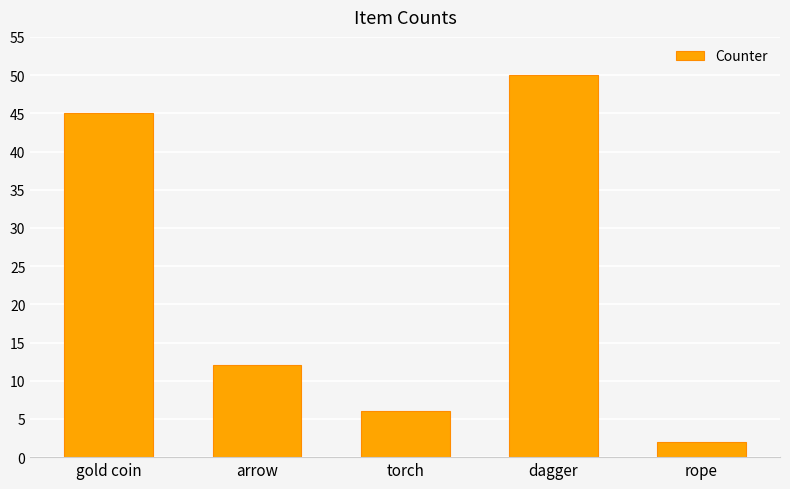

What is the difference between the maximum and minimum values?

48